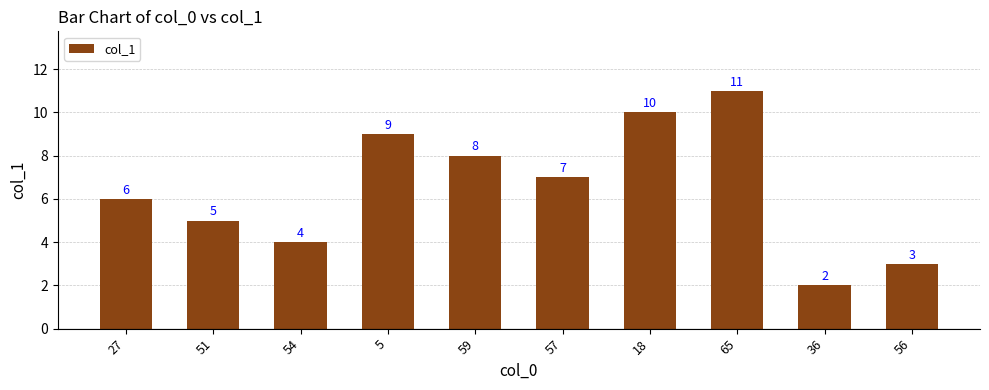

Rank the categories by value from highest to lowest.

65, 18, 5, 59, 57, 27, 51, 54, 56, 36